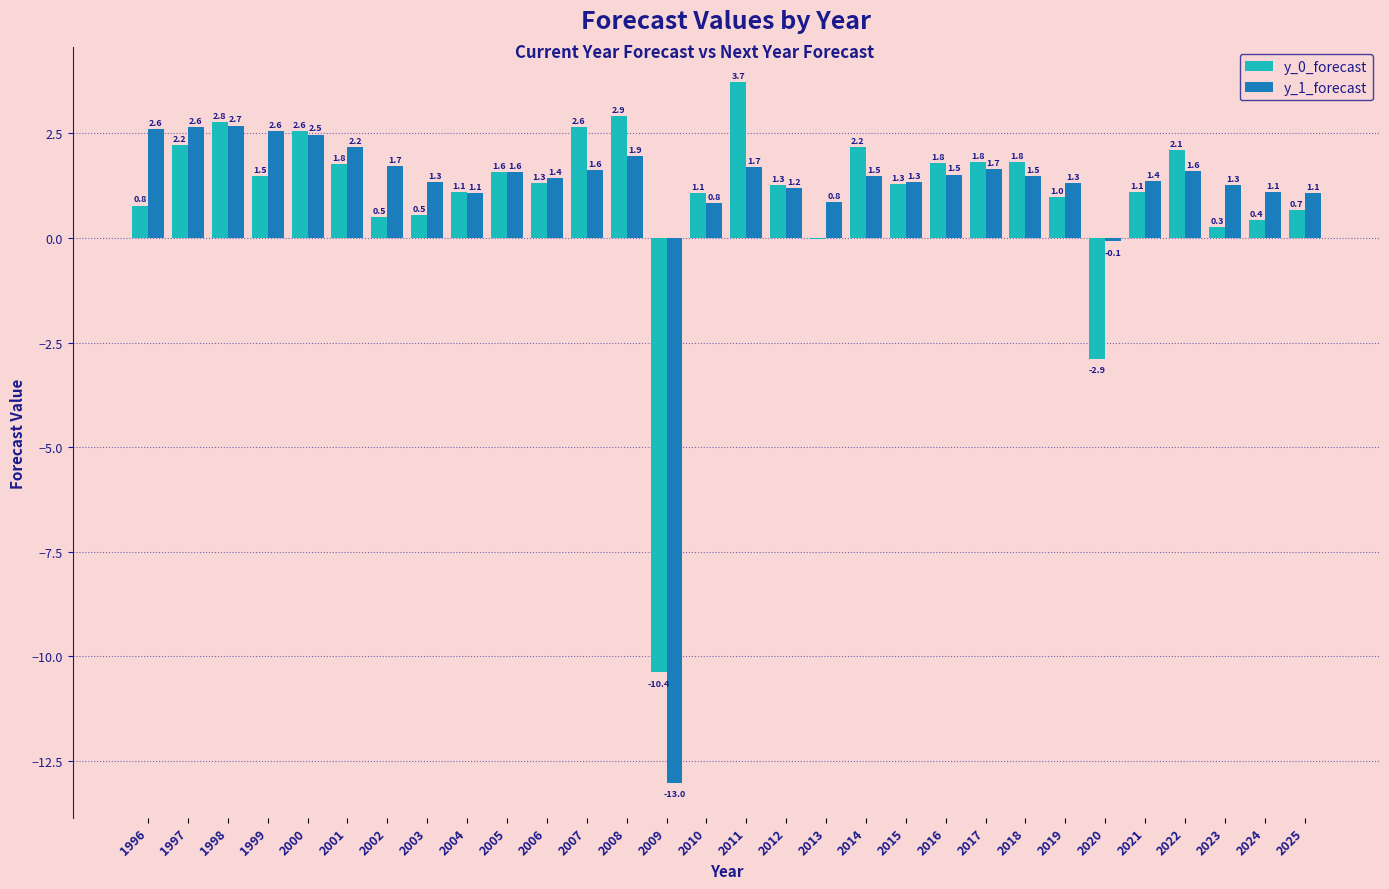

The y_1_forecast series shows 1.0 at 2011. True or false?

False